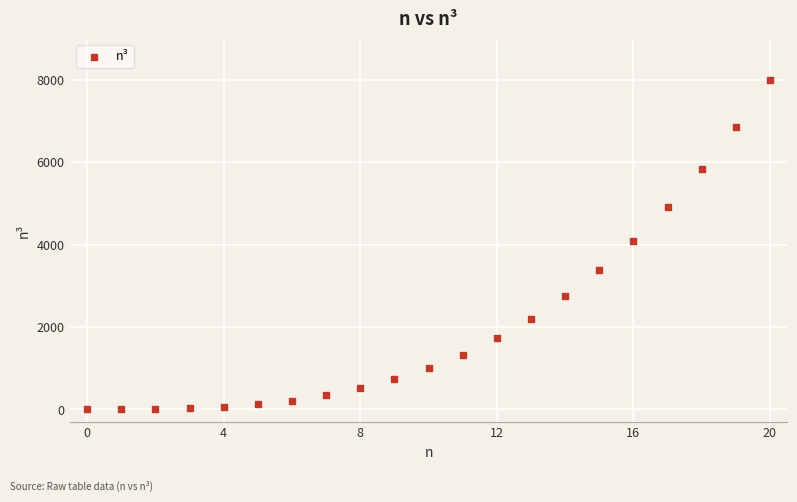

What Y value in the scatter plot is closest to 4000?

4096